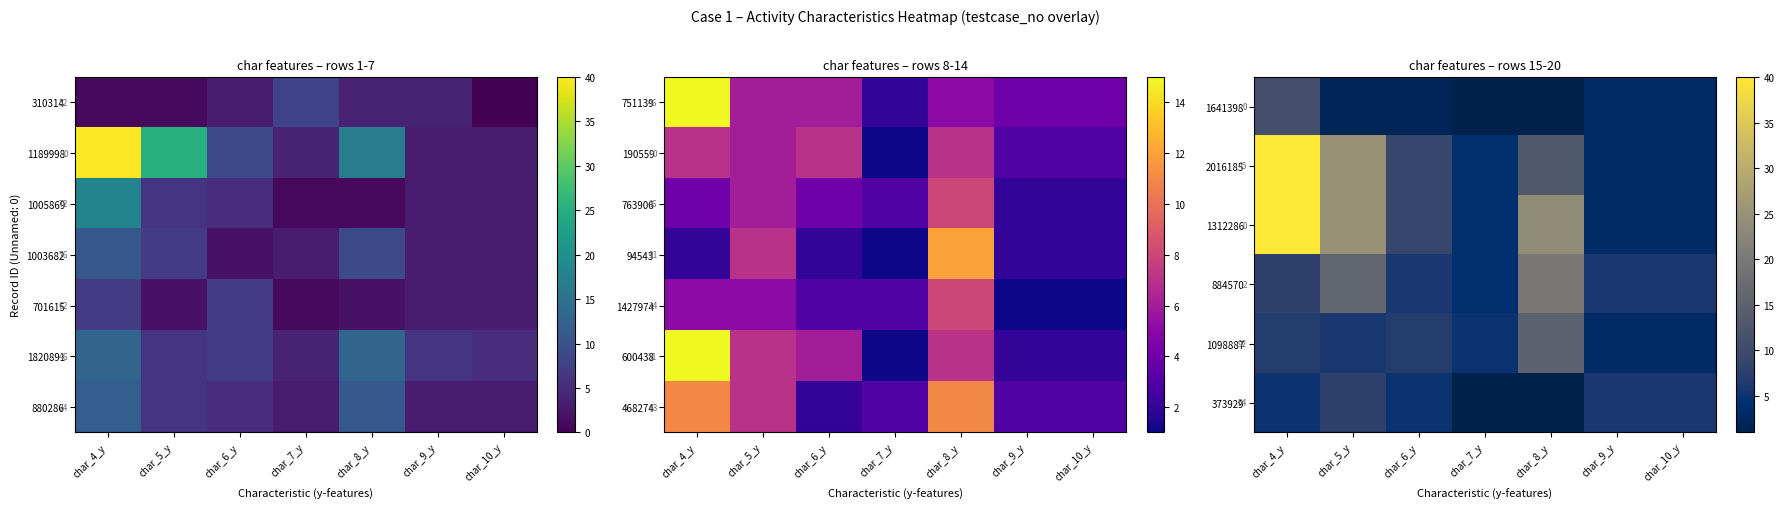

What is the approximate value of 2016185 at char_6_y?

9